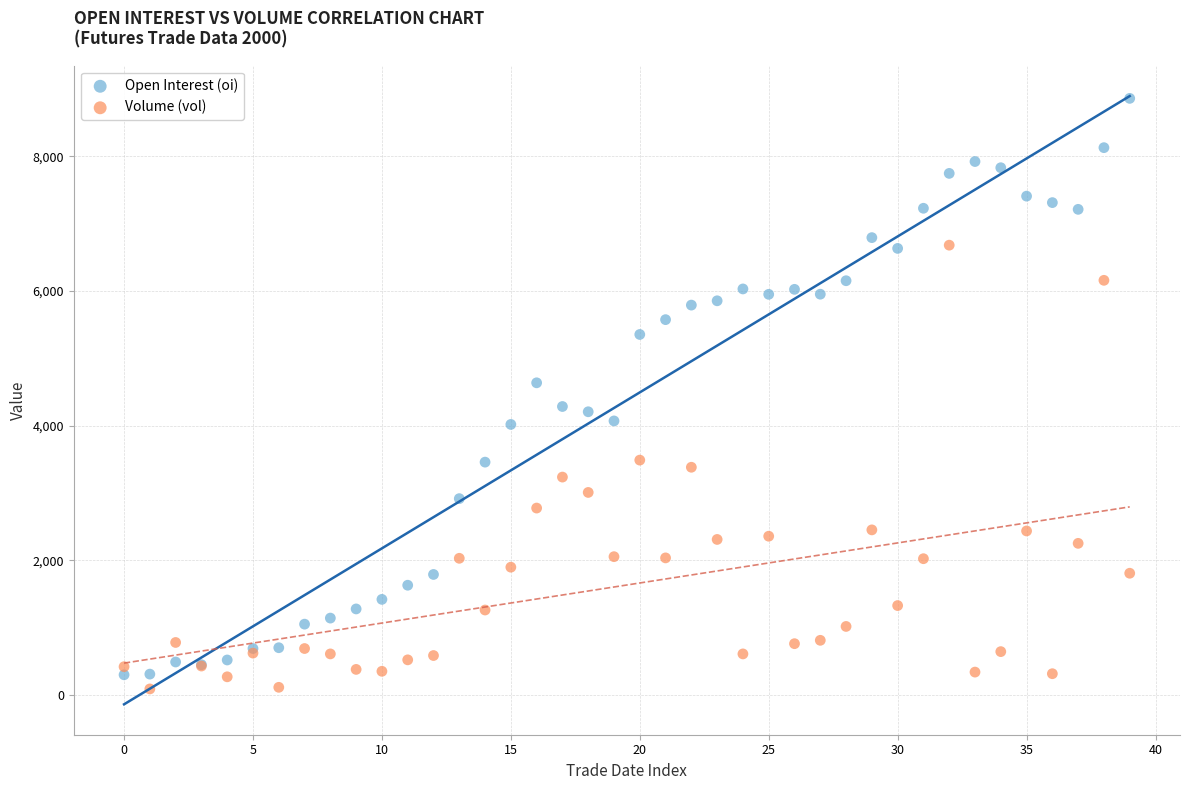

Which series contains the highest Y value?

Open Interest (oi)